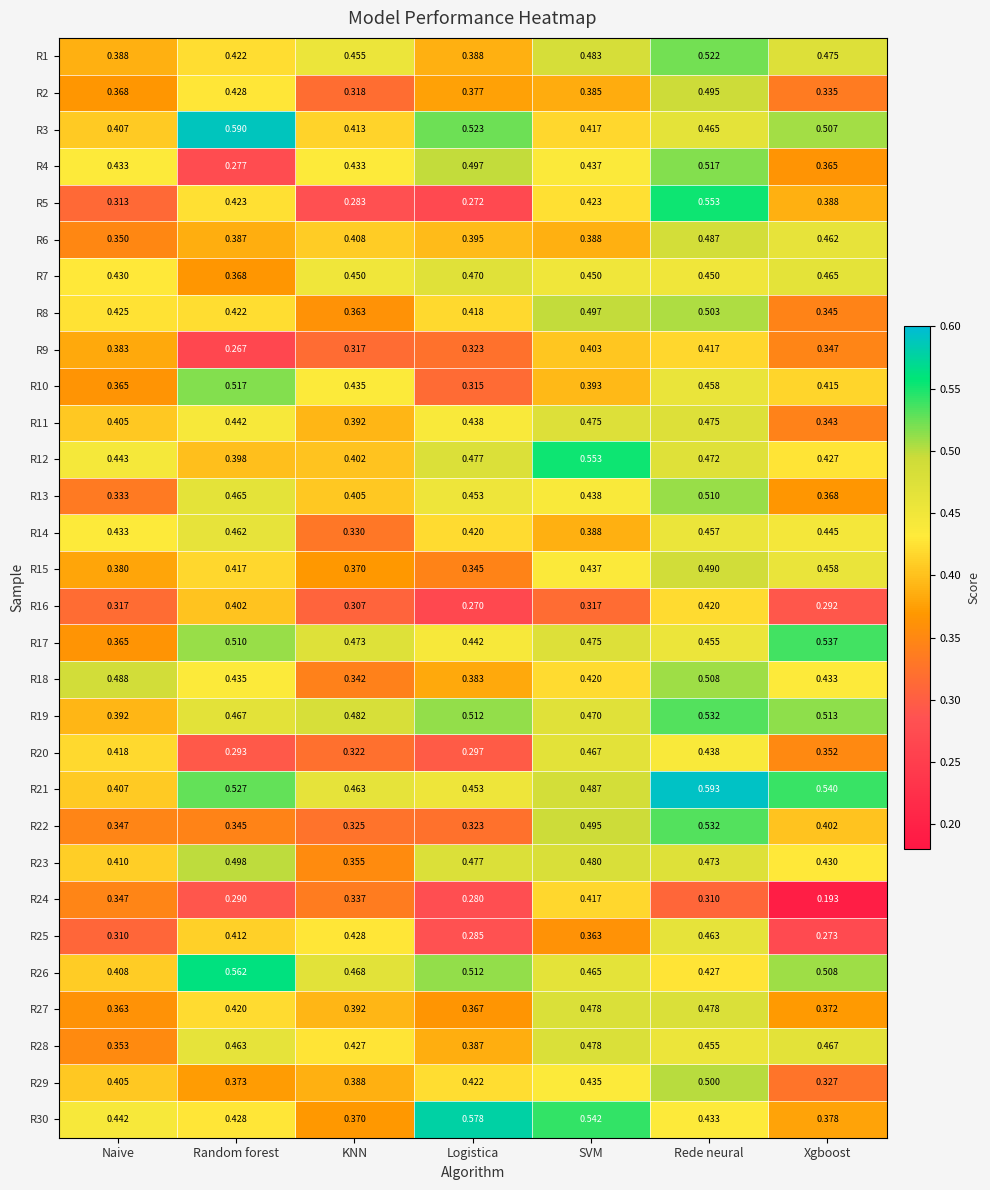

Is the value of R10 at Random forest greater than the value of R17 at Logistica?

Yes